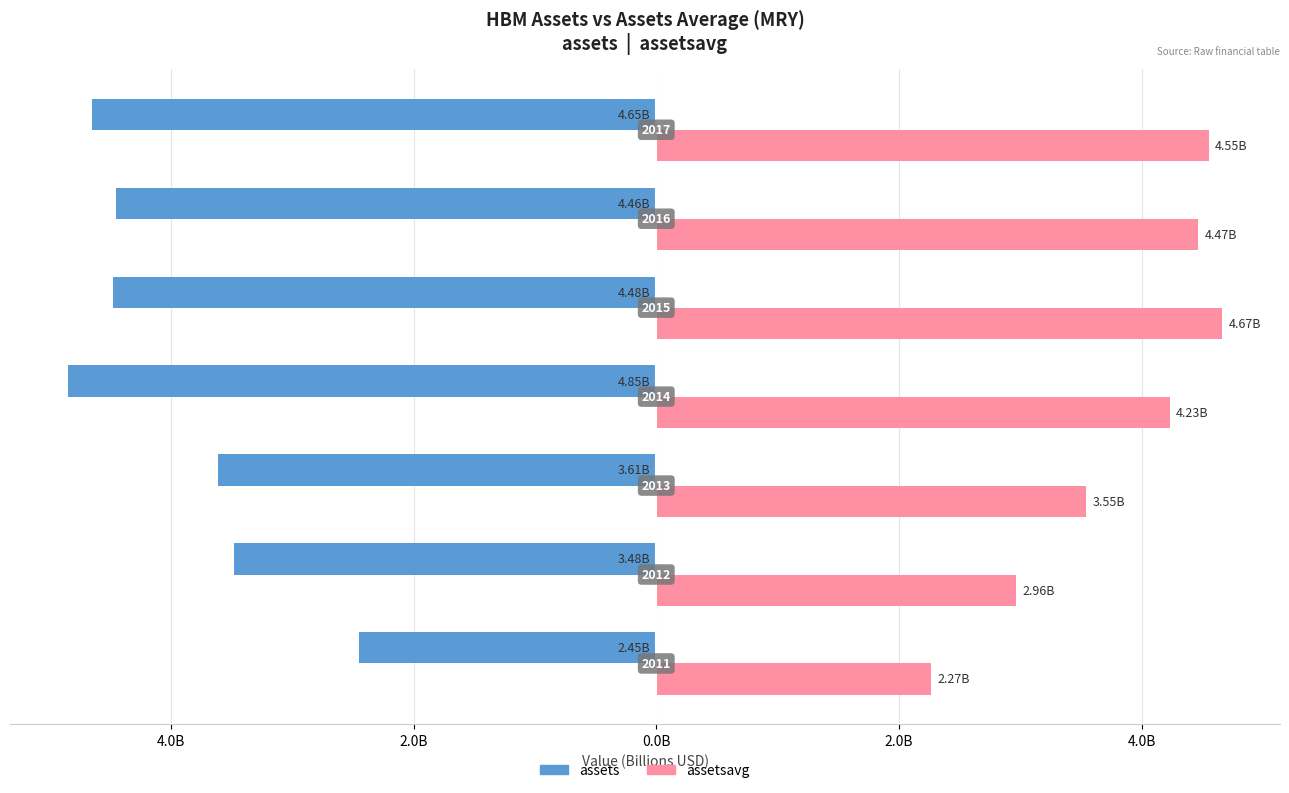

What are all the series names shown in the legend?

assets, assetsavg